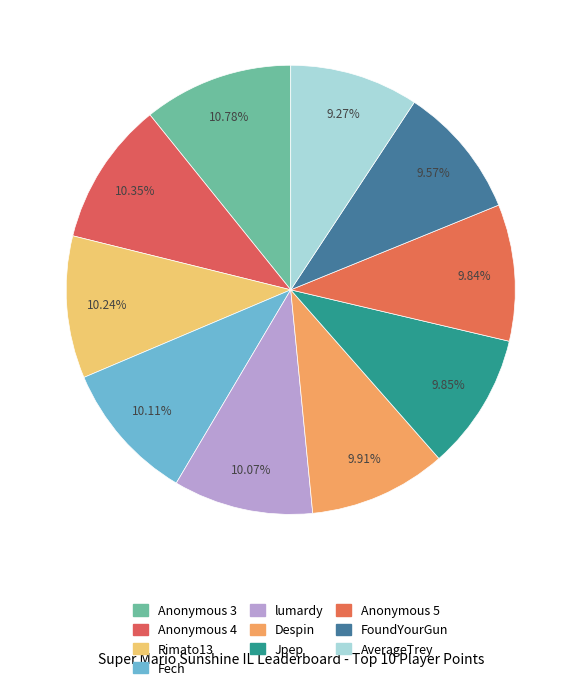

What percentage do Despin and Anonymous 4 together represent?

20.3%